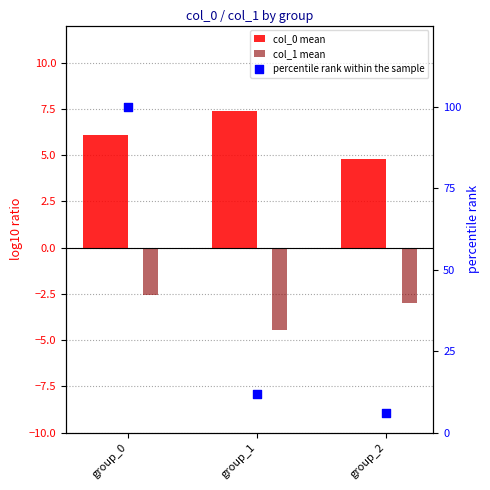

Which series contains the lowest Y value?

col_1 mean